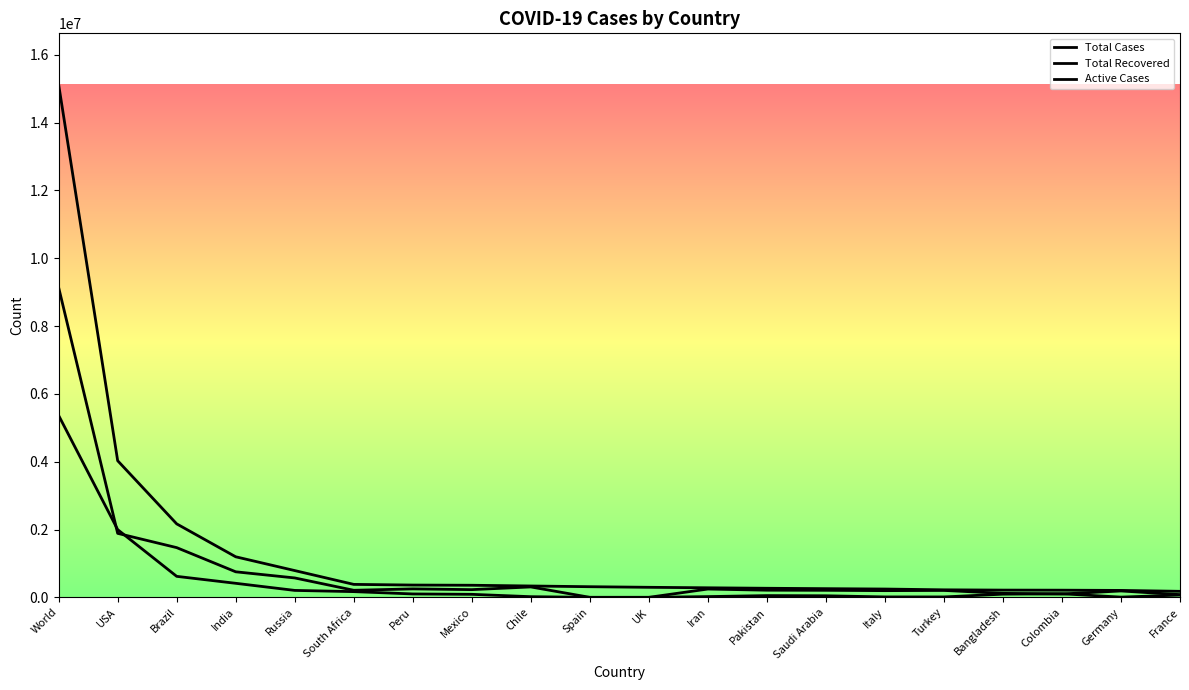

What is the sum of all Total Recovered values?

16353450